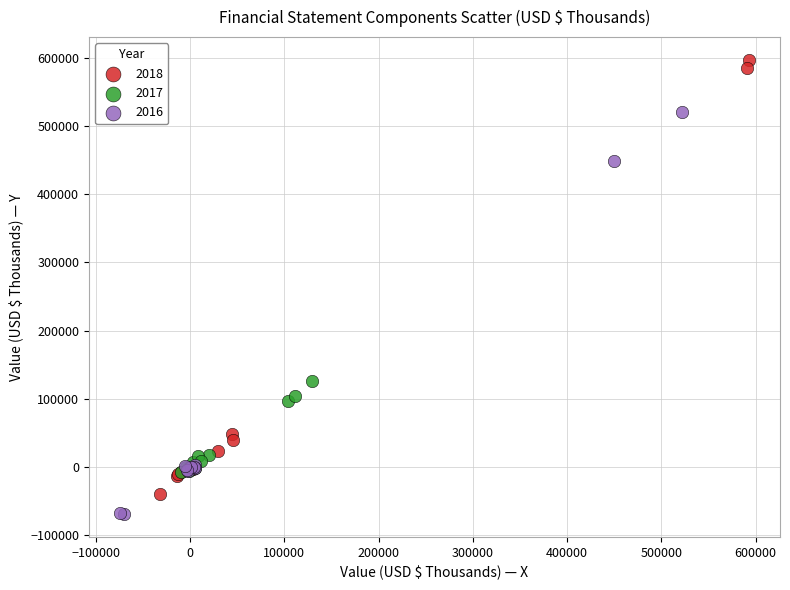

Which series reaches the maximum Y coordinate?

2018